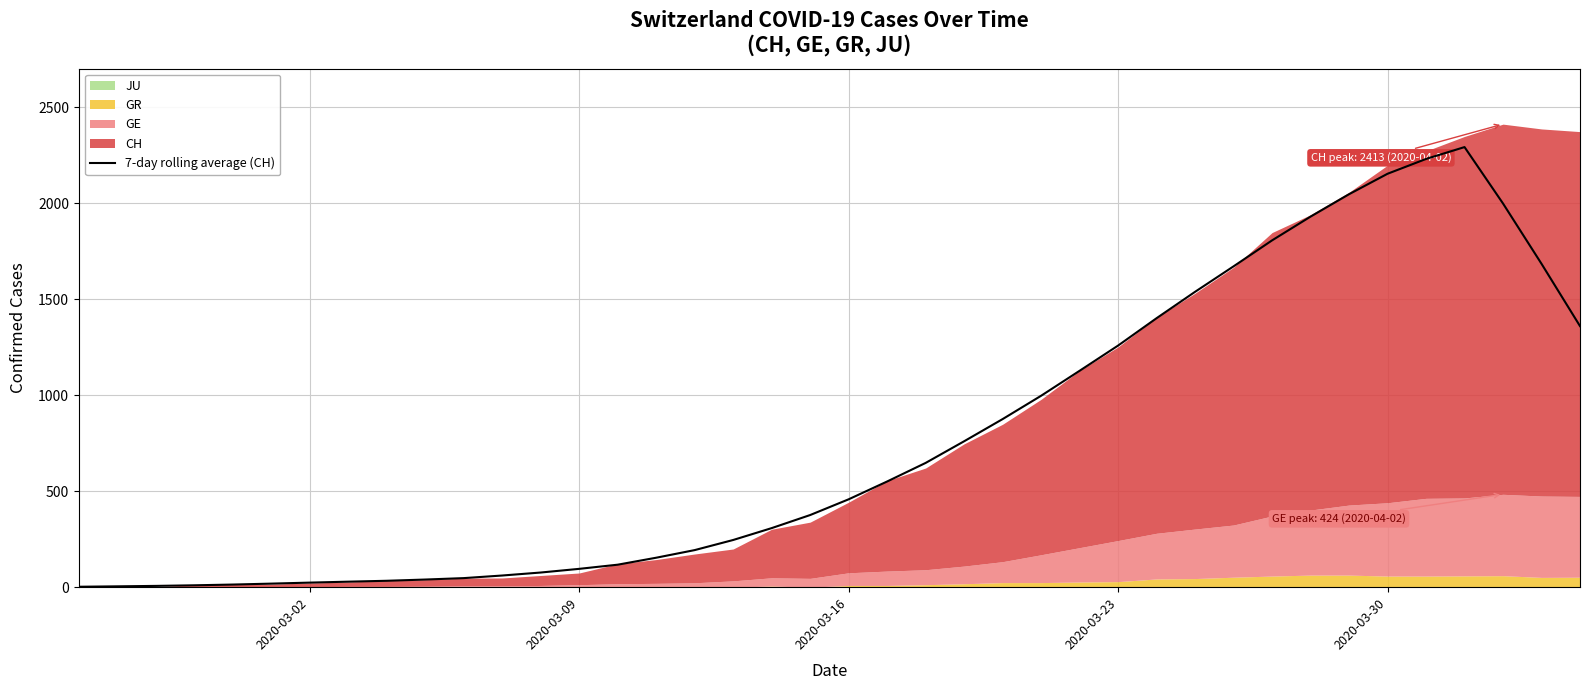

What is the minimum value shown in the chart?

2.3